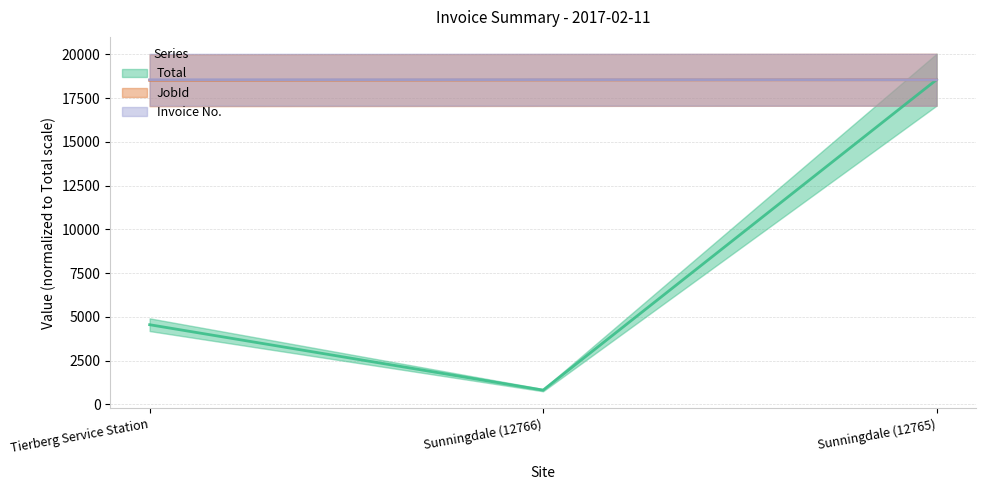

Count the number of categories in the chart.

3